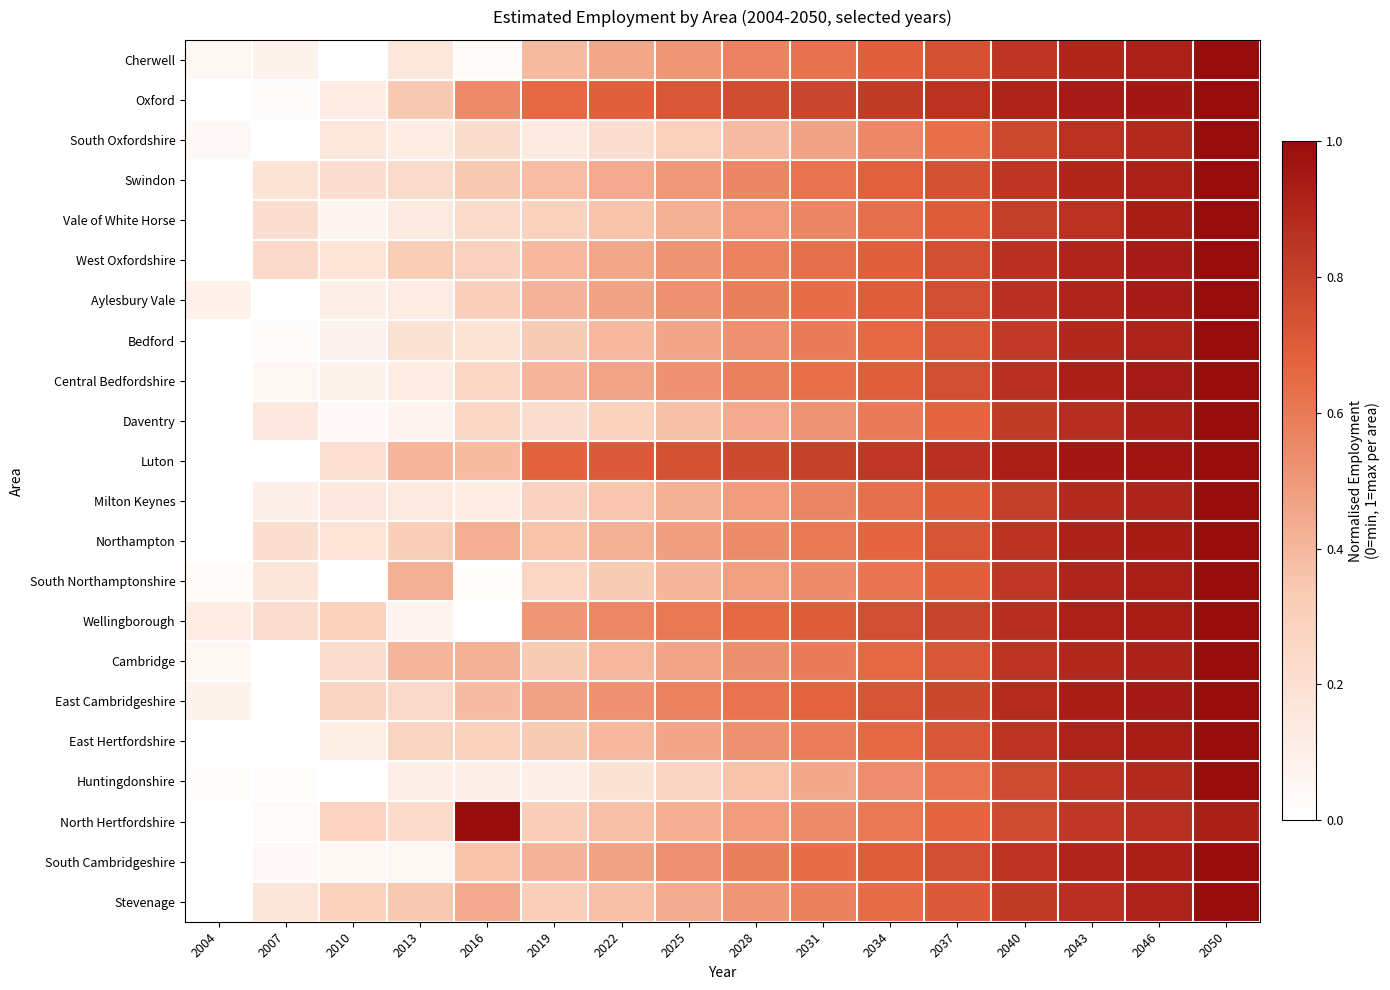

At which category is the sum across all series the highest?

2050